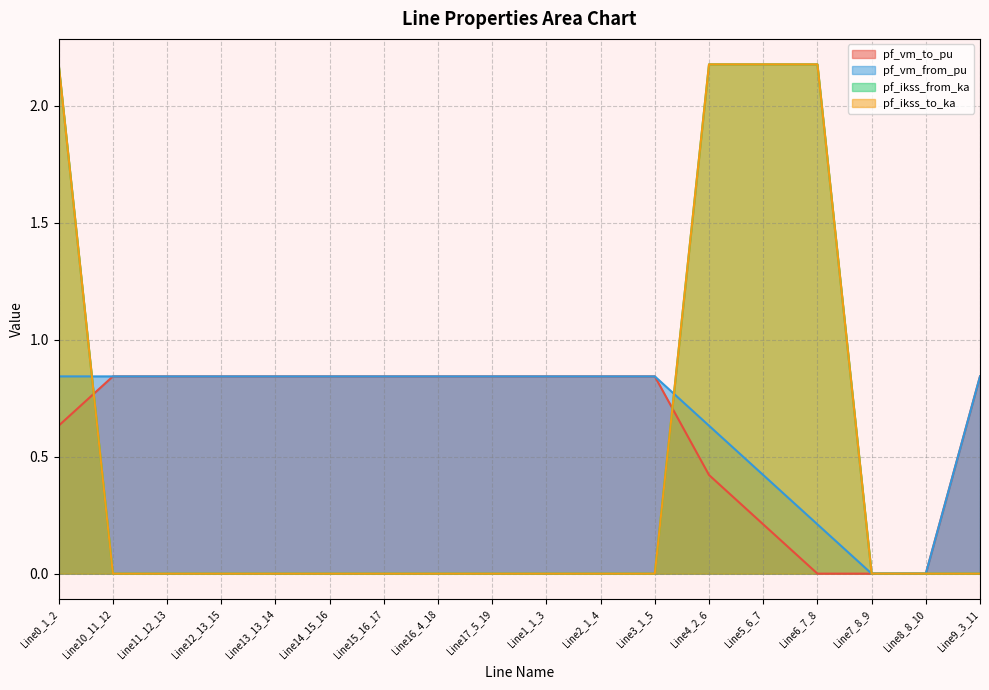

At how many categories does at least one series exceed 0?

16